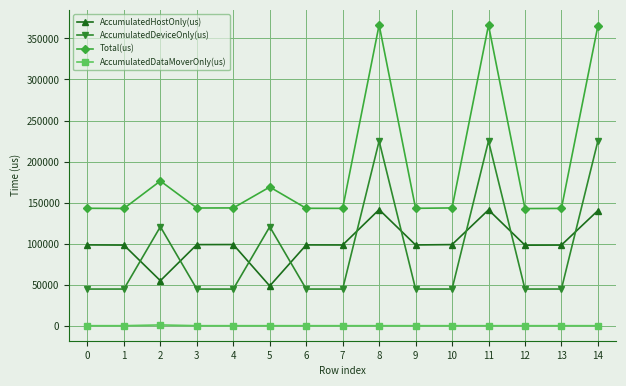

Which series has the widest spread of values?

Total(us)